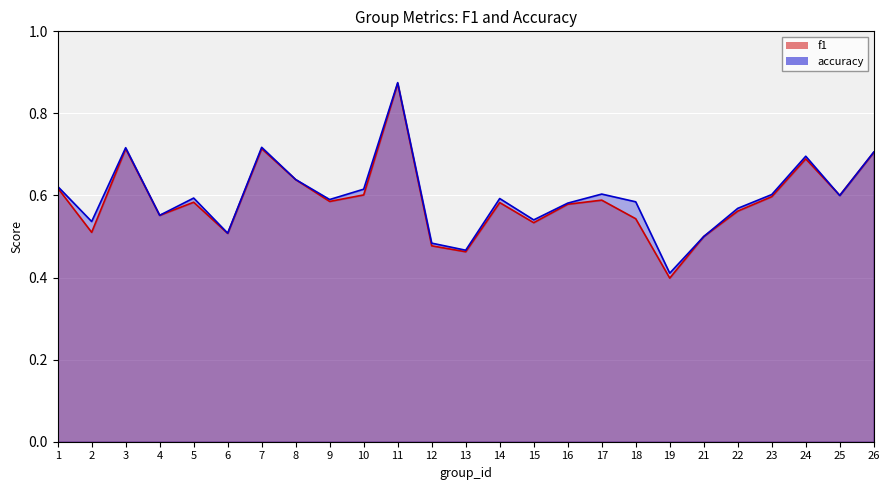

How many categories are shown in the chart?

25